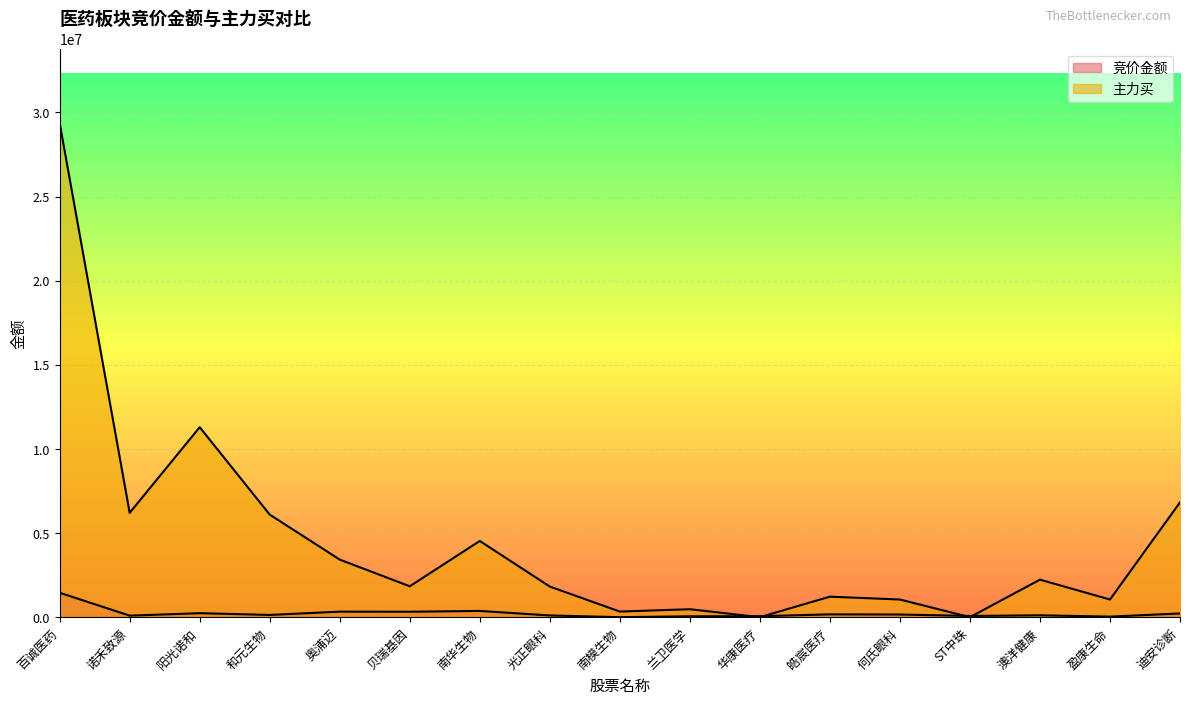

Between 百诚医药 and 和元生物, which is larger?

百诚医药